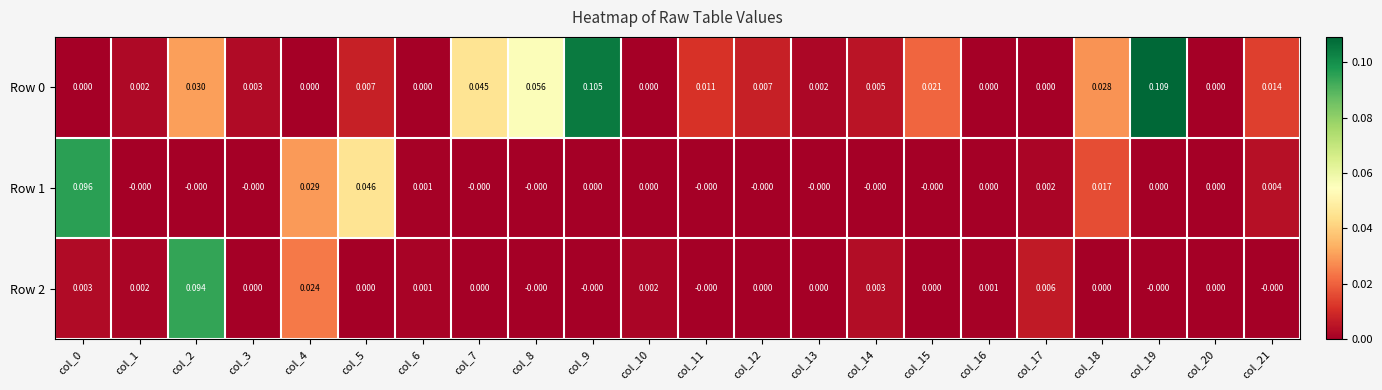

List the series in order of their overall mean, lowest first.

Row 2, Row 1, Row 0